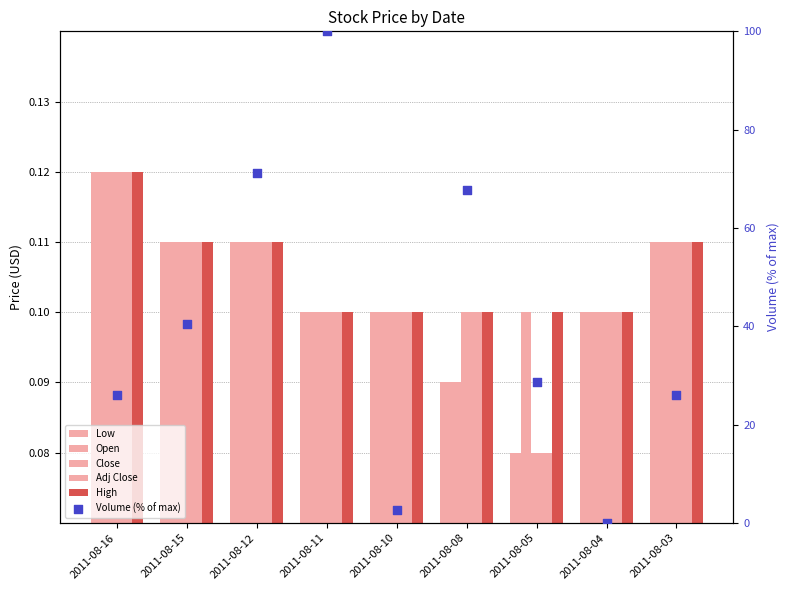

Which series reaches the maximum Y coordinate?

Volume (% of max)